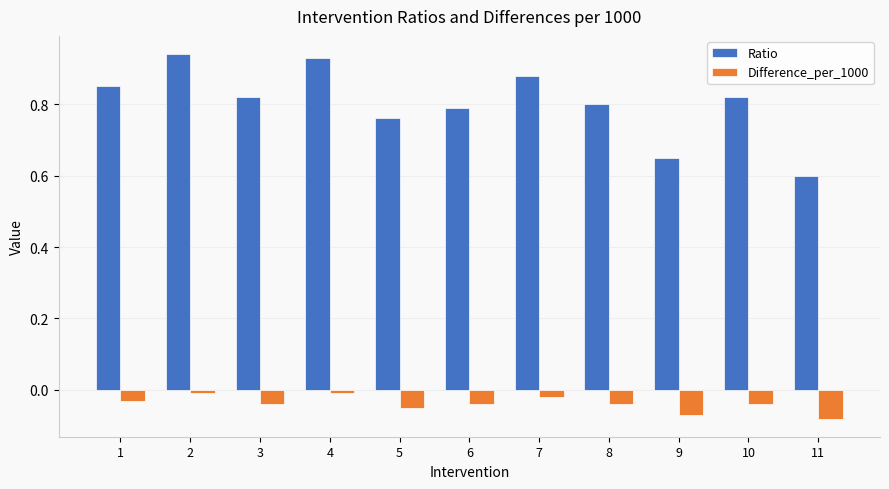

At how many categories does at least one series exceed 0?

11